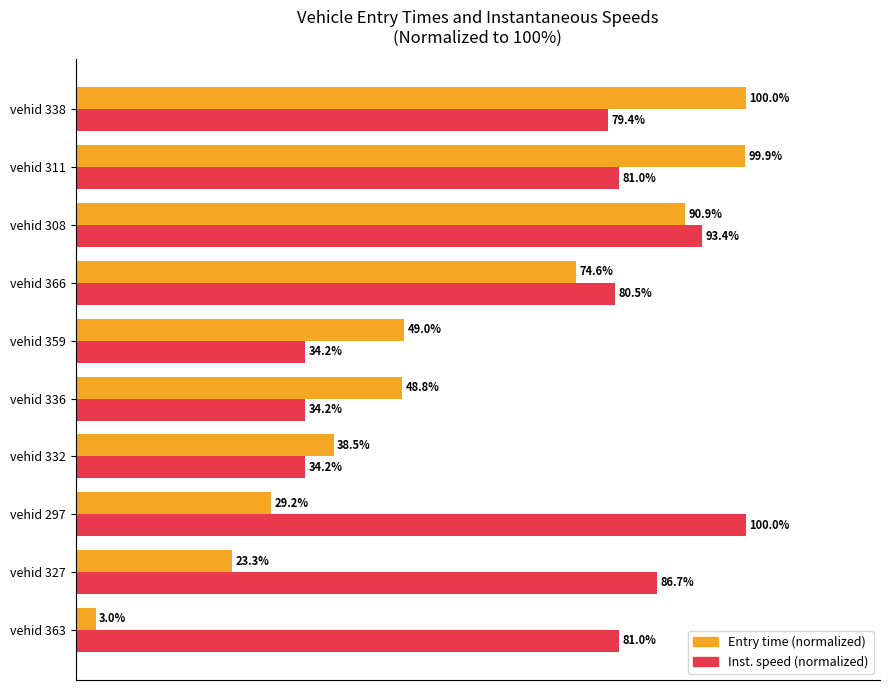

Rank the series by their average value, from highest to lowest.

Inst. speed (normalized), Entry time (normalized)